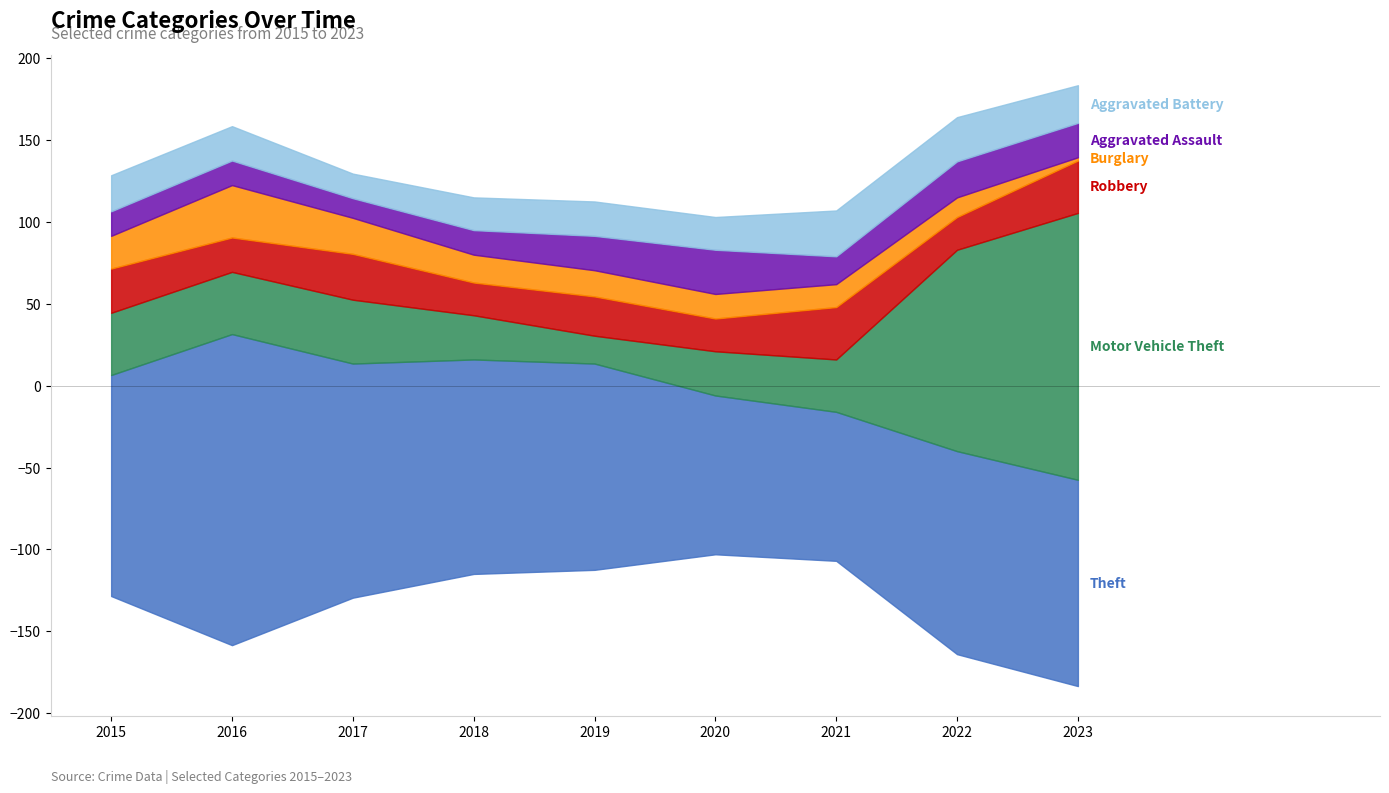

List the labels in order of Theft value, smallest first.

2021, 2020, 2022, 2019, 2023, 2018, 2015, 2017, 2016